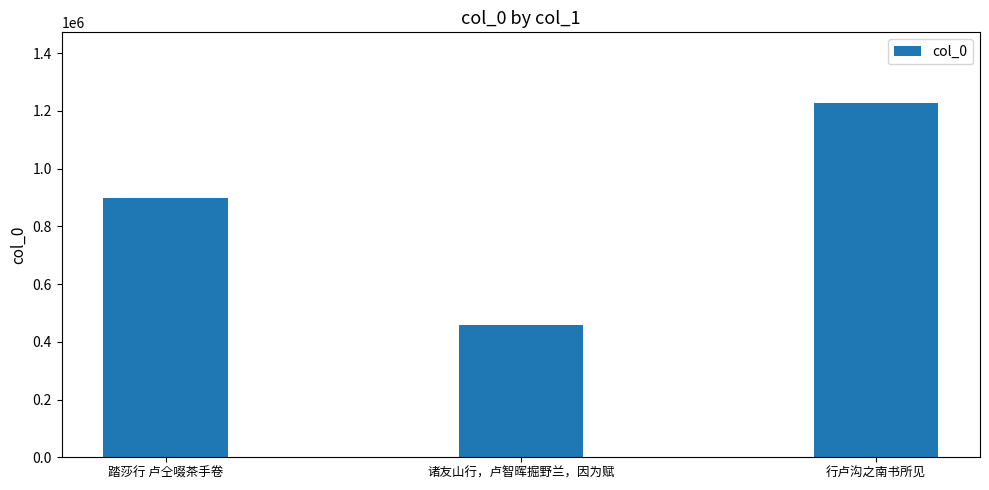

The value at 踏莎行 卢仝啜茶手卷 is 899752. True or false?

True